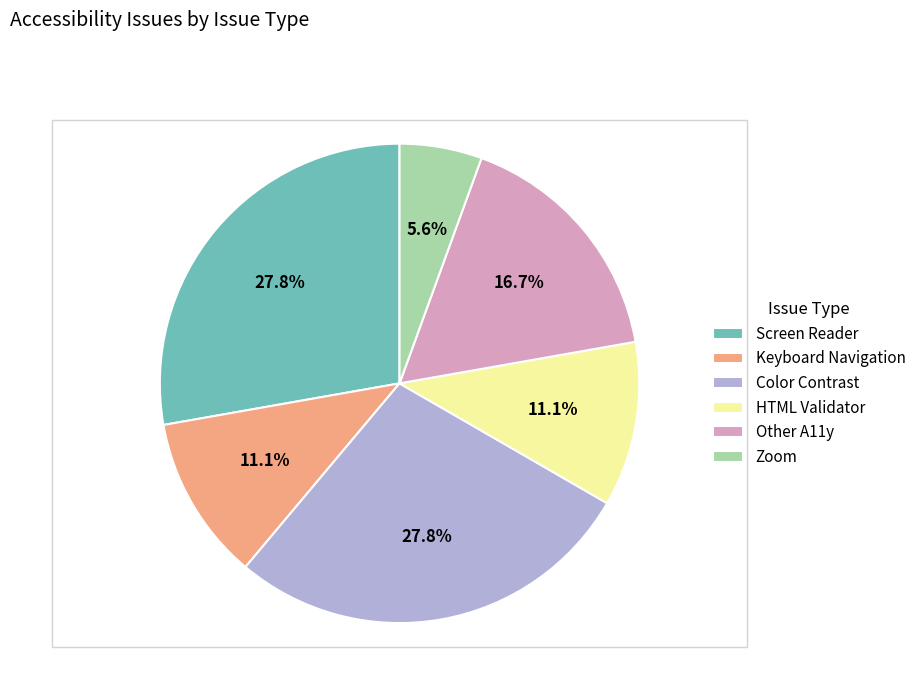

What percentage is the Color Contrast slice, to the nearest percent?

28%